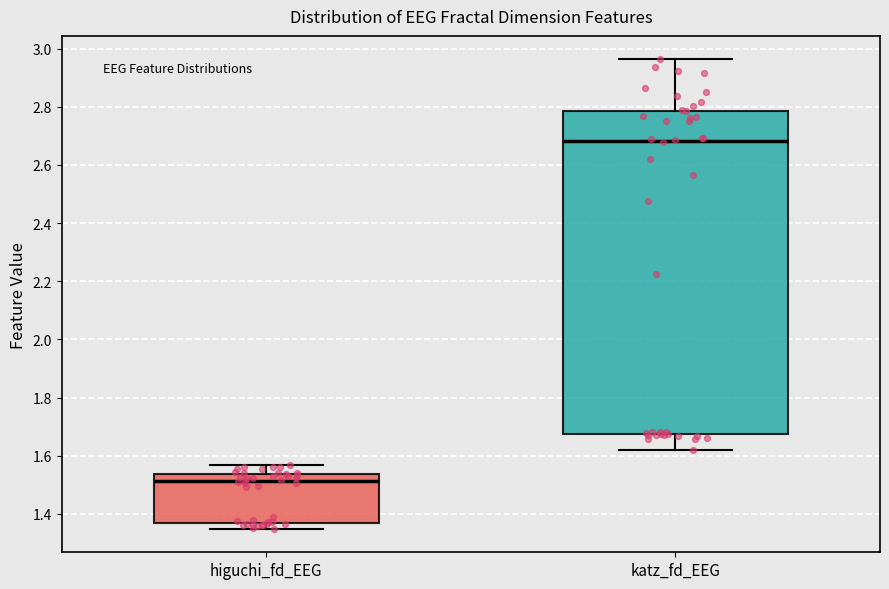

Comparing the boxes themselves (not the whiskers), which one is the tallest?

katz_fd_EEG